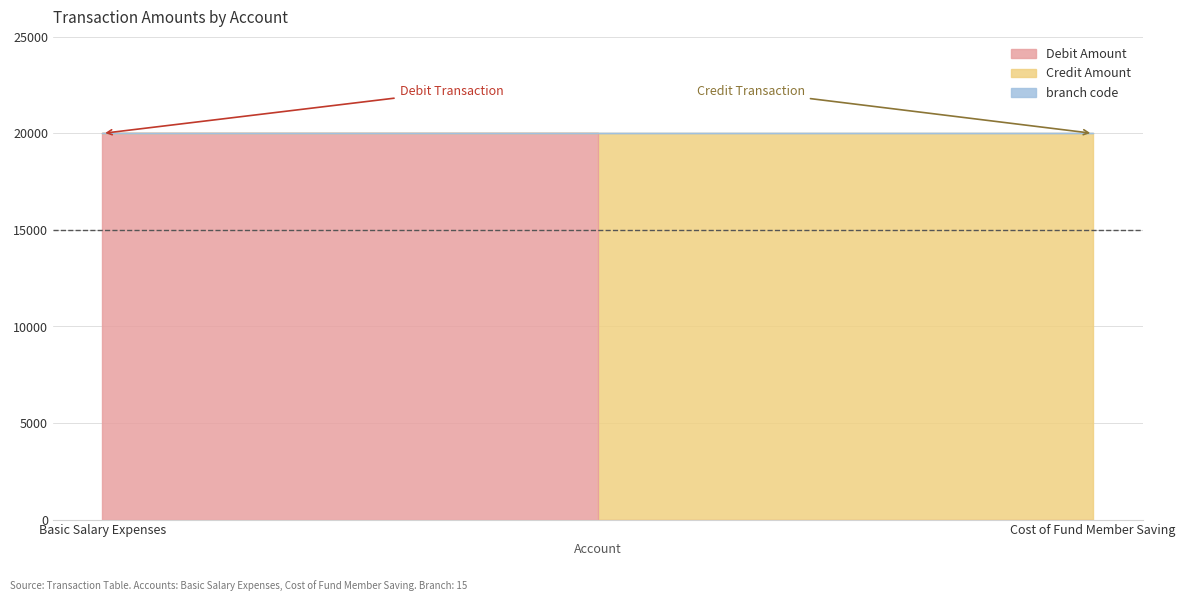

Which series has the largest range (max minus min)?

Debit Amount